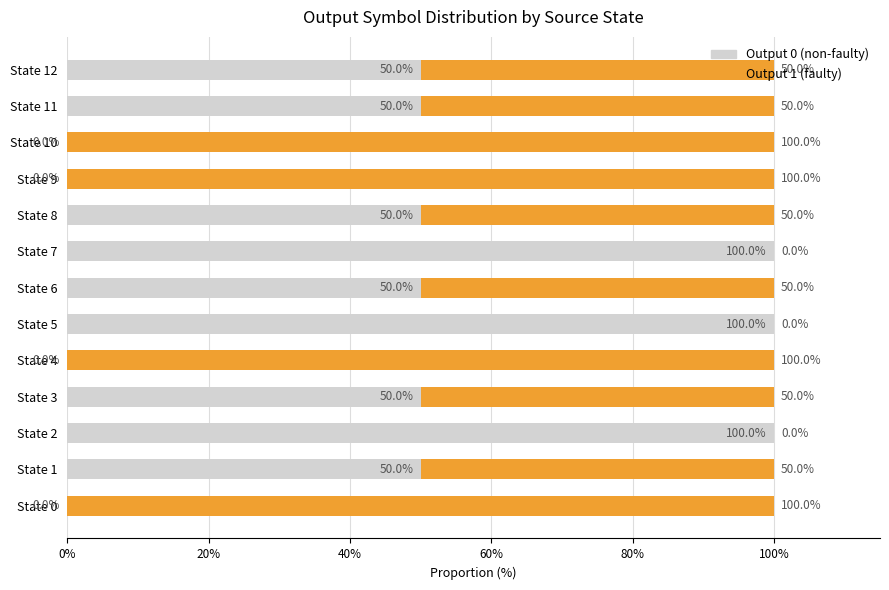

What is the sum of the Output 0 (non-faulty) values at State 12 and State 9?

50